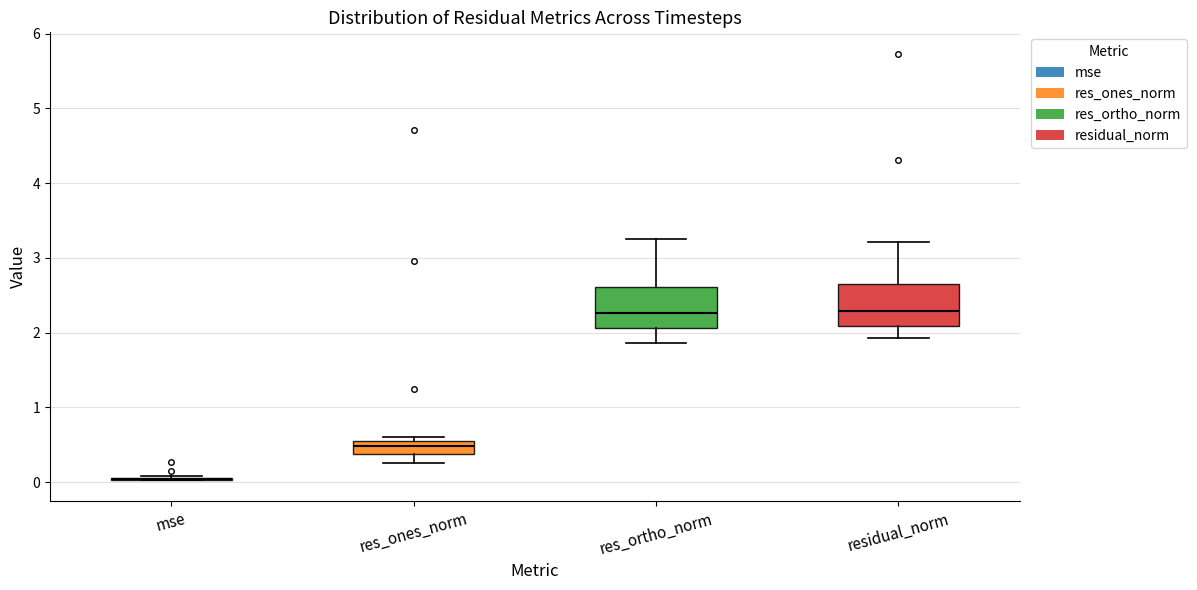

Where does the lower whisker of the box for res_ortho_norm end on the y-axis? The values are not printed on the chart, so give them approximately, as read against the axis.

1.9